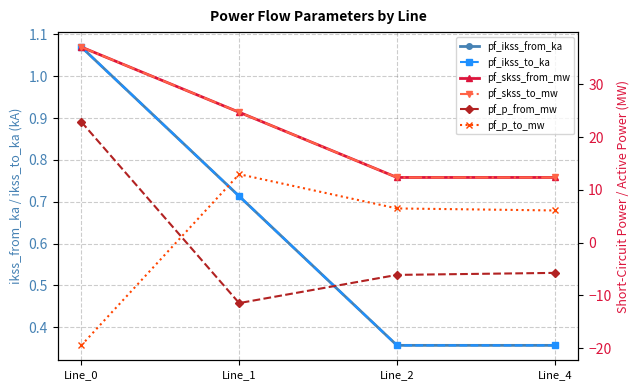

How many interior local valleys does the pf_p_from_mw series have?

1